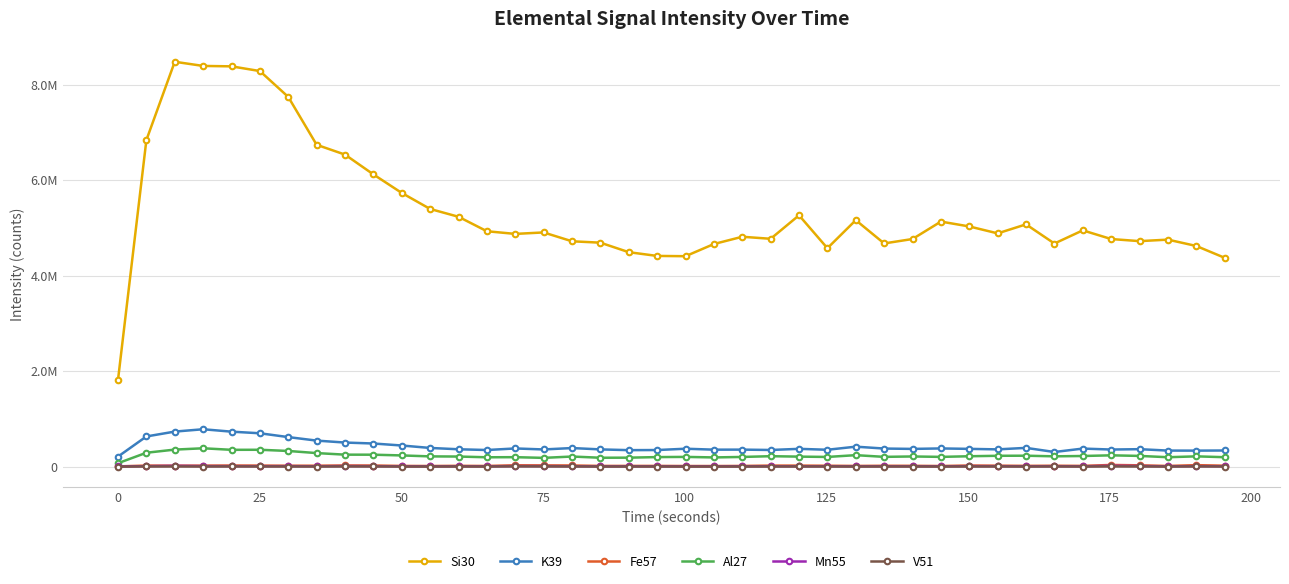

Which series has the widest spread of values?

Si30